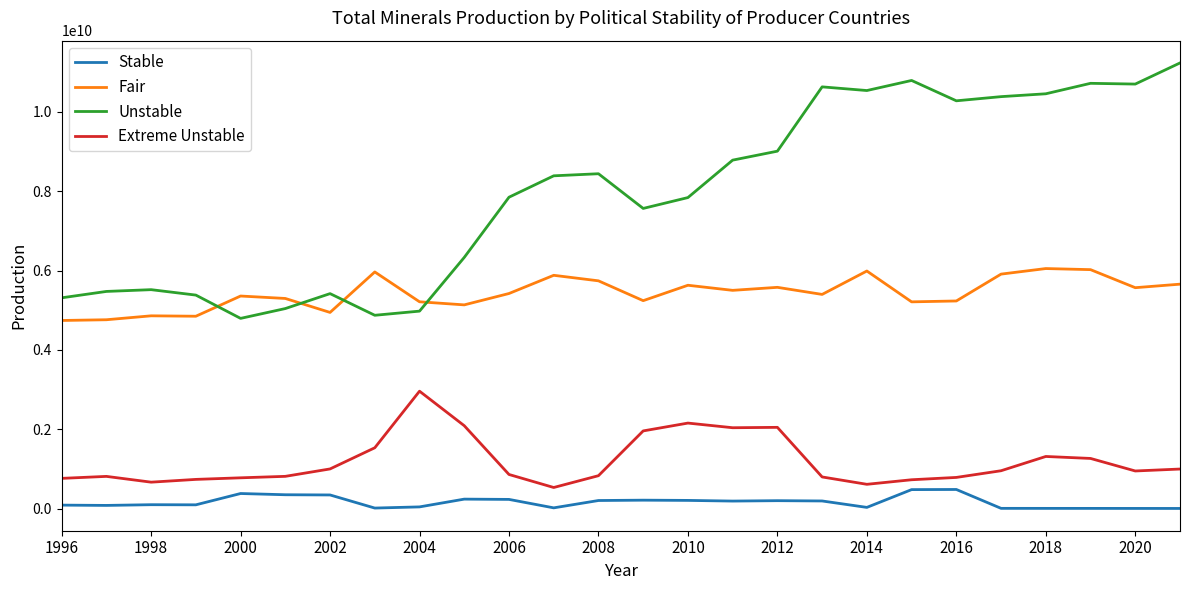

True or false: Extreme Unstable and Stable intersect in this chart.

False